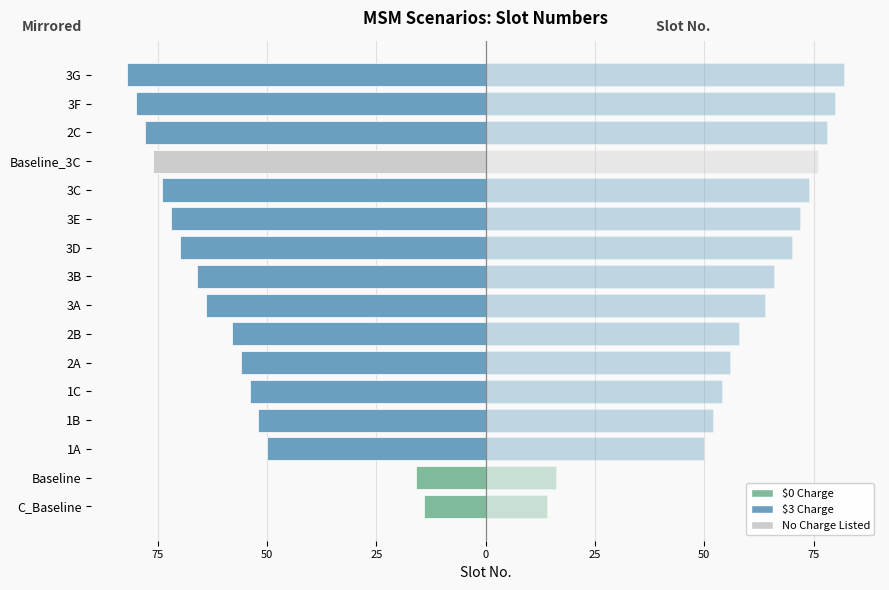

Rank the series by their average value, from lowest to highest.

Slot No. (mirrored), Slot No.